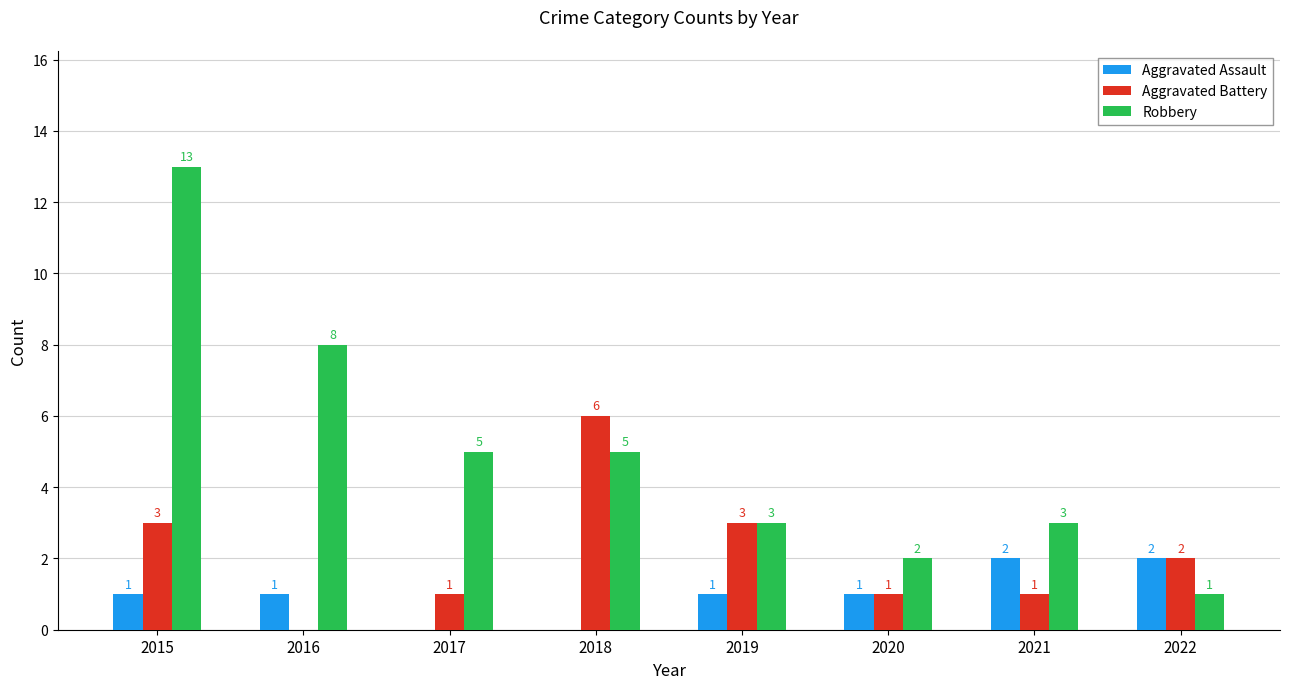

The Robbery series shows 11 at 2016. True or false?

False